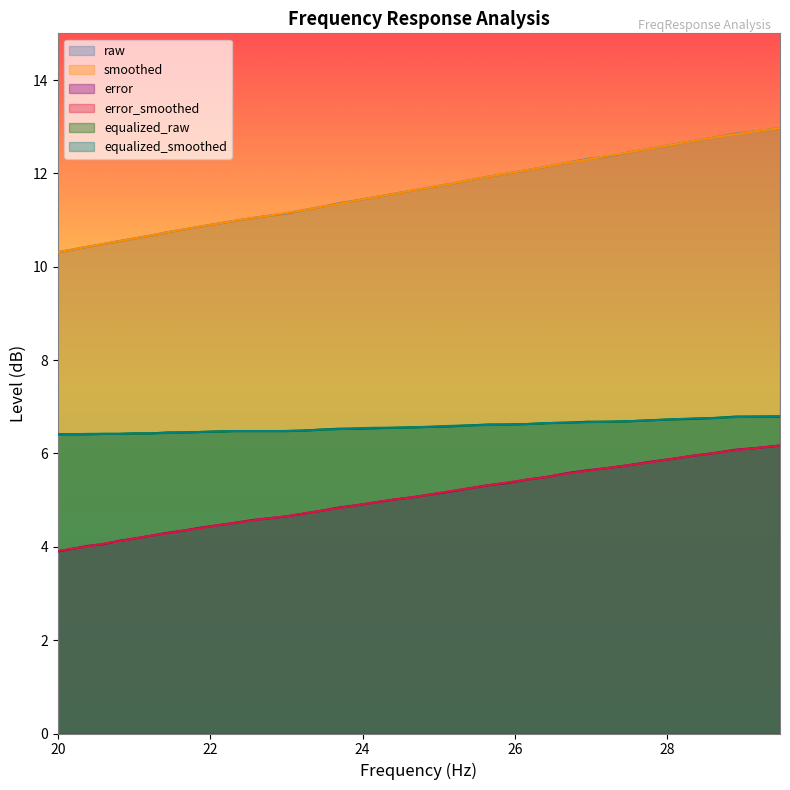

What is the lowest value of the raw series?

10.3